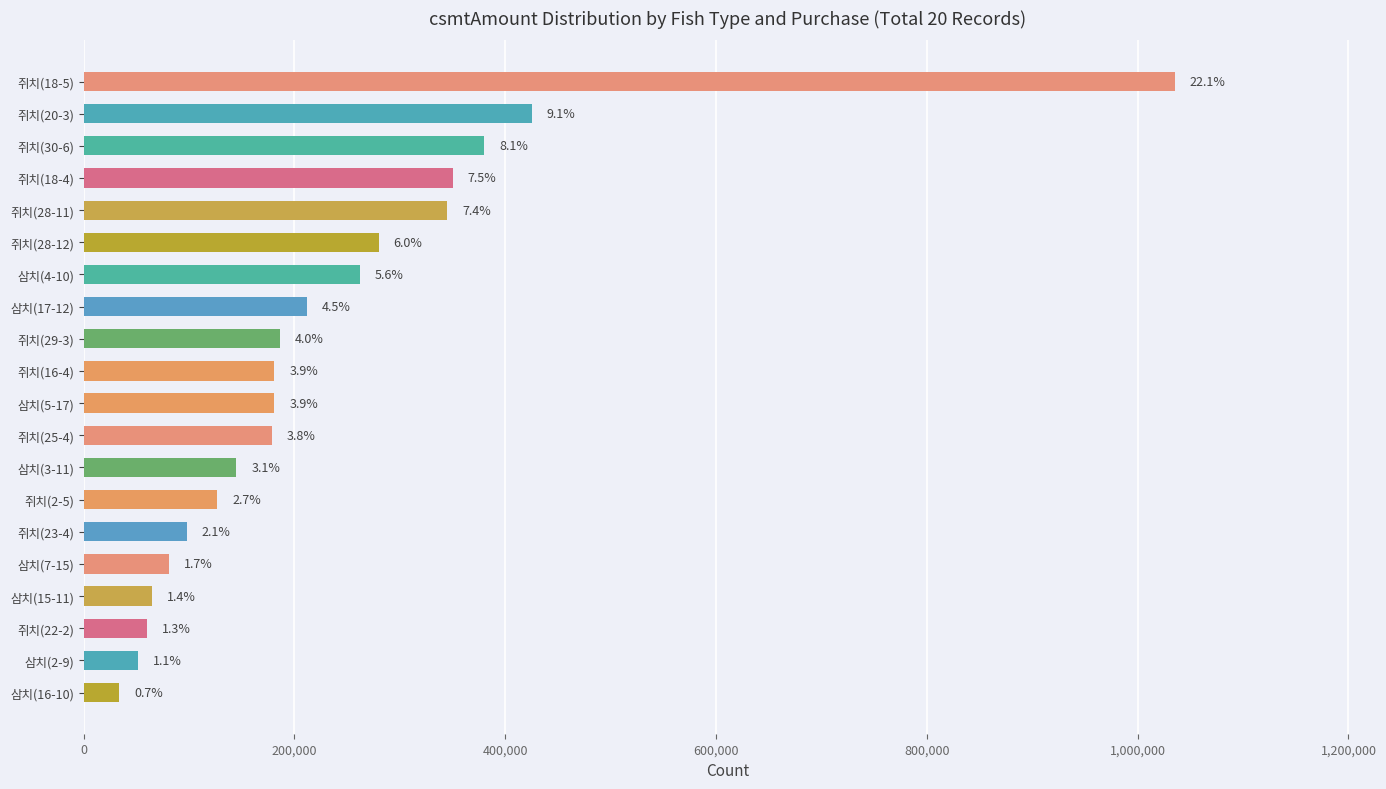

What is the sum of all values?

4678000